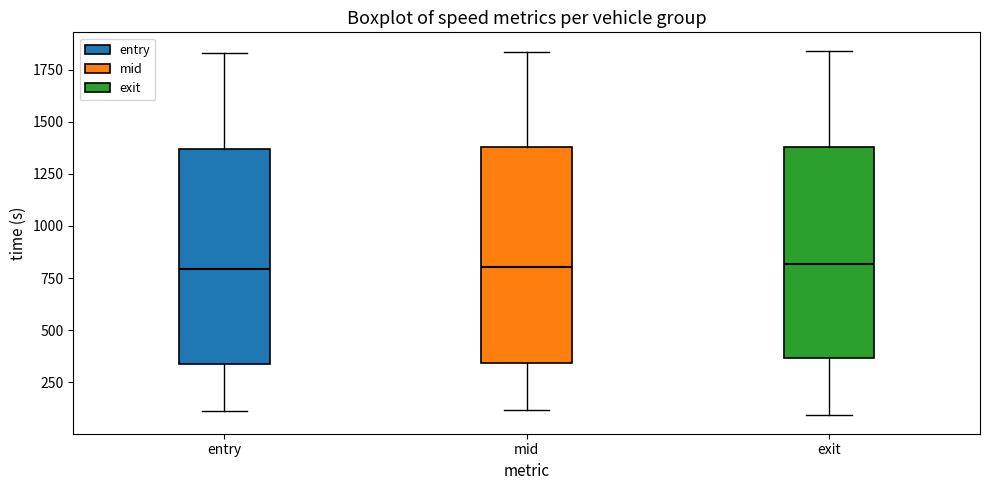

Where does the lower whisker of the box for mid end on the y-axis? The values are not printed on the chart, so give them approximately, as read against the axis.

100